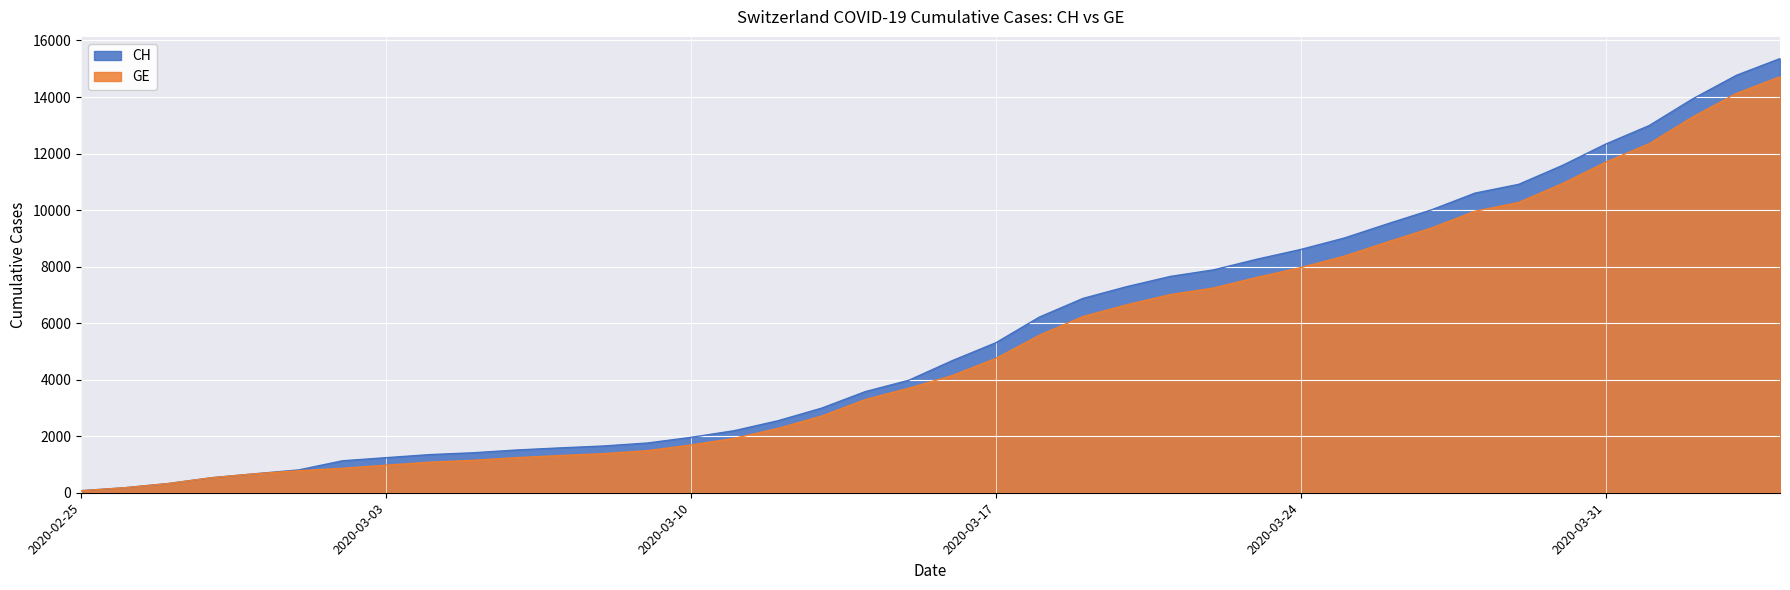

Which series has the largest total across all categories?

CH